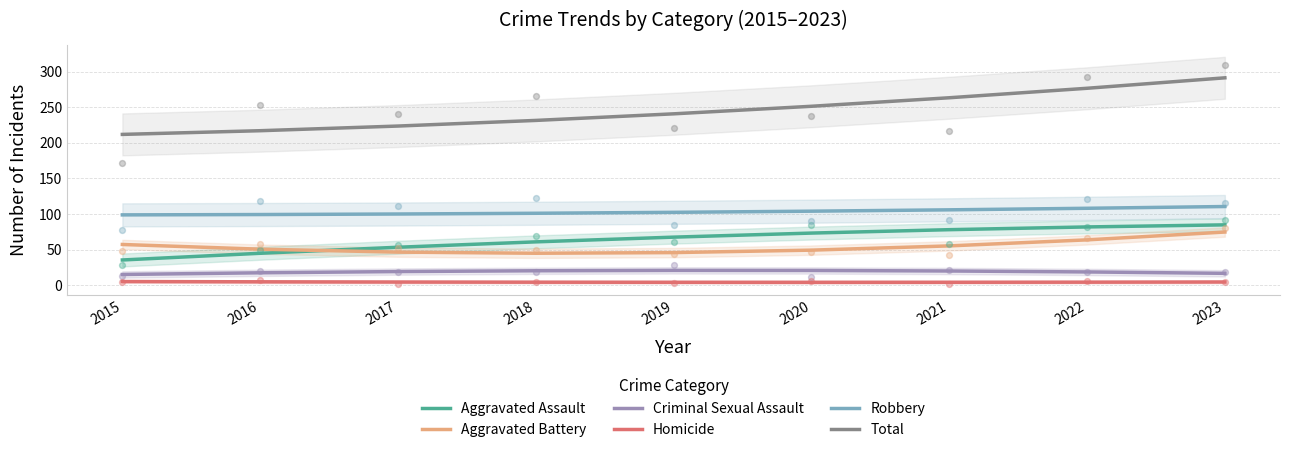

Is the value of Criminal Sexual Assault at 2016 greater than the value of Aggravated Battery at 2022?

No